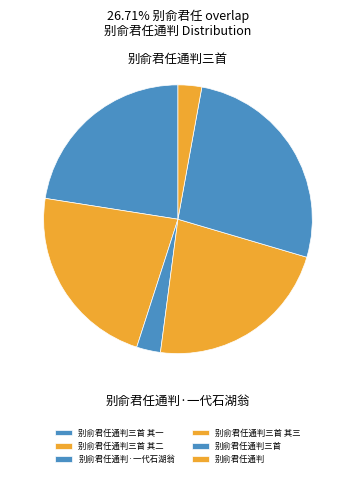

What percentage do 别俞君任通判三首 其三 and 别俞君任通判三首 其一 together represent?

45.0%